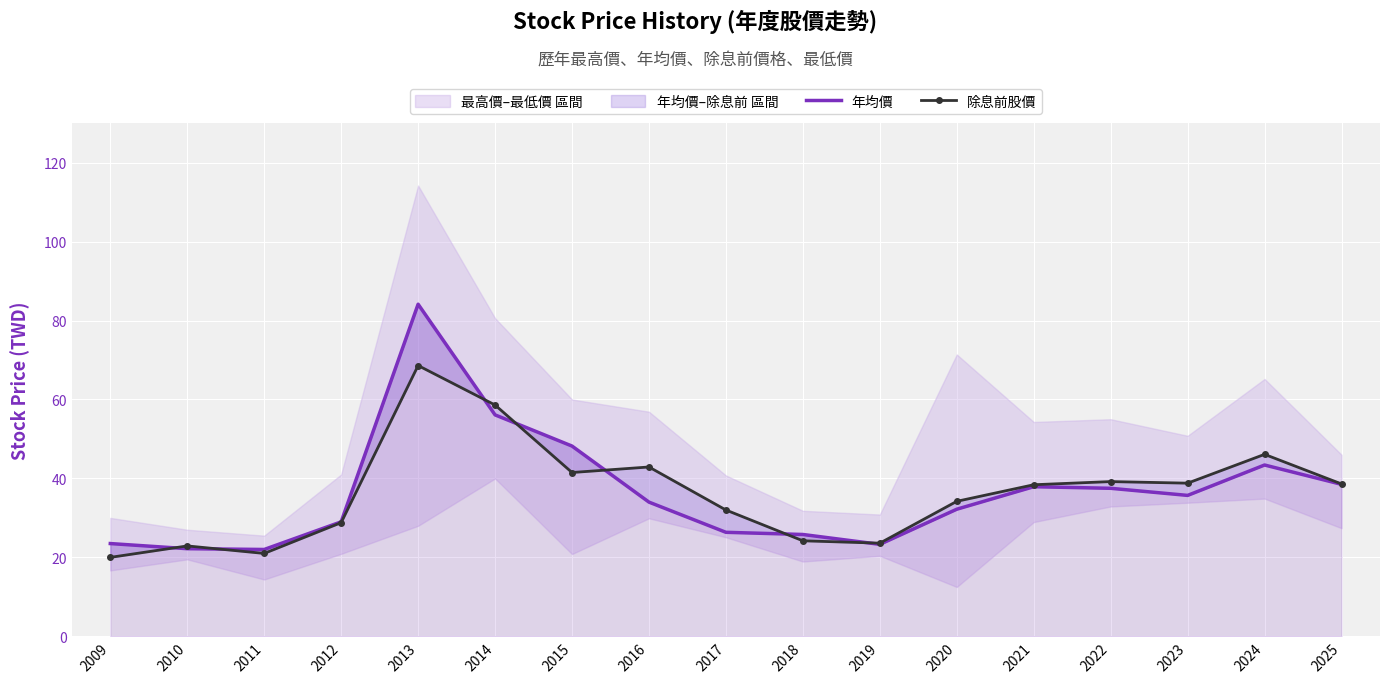

What is the highest value of the 年均價 series?

84.1